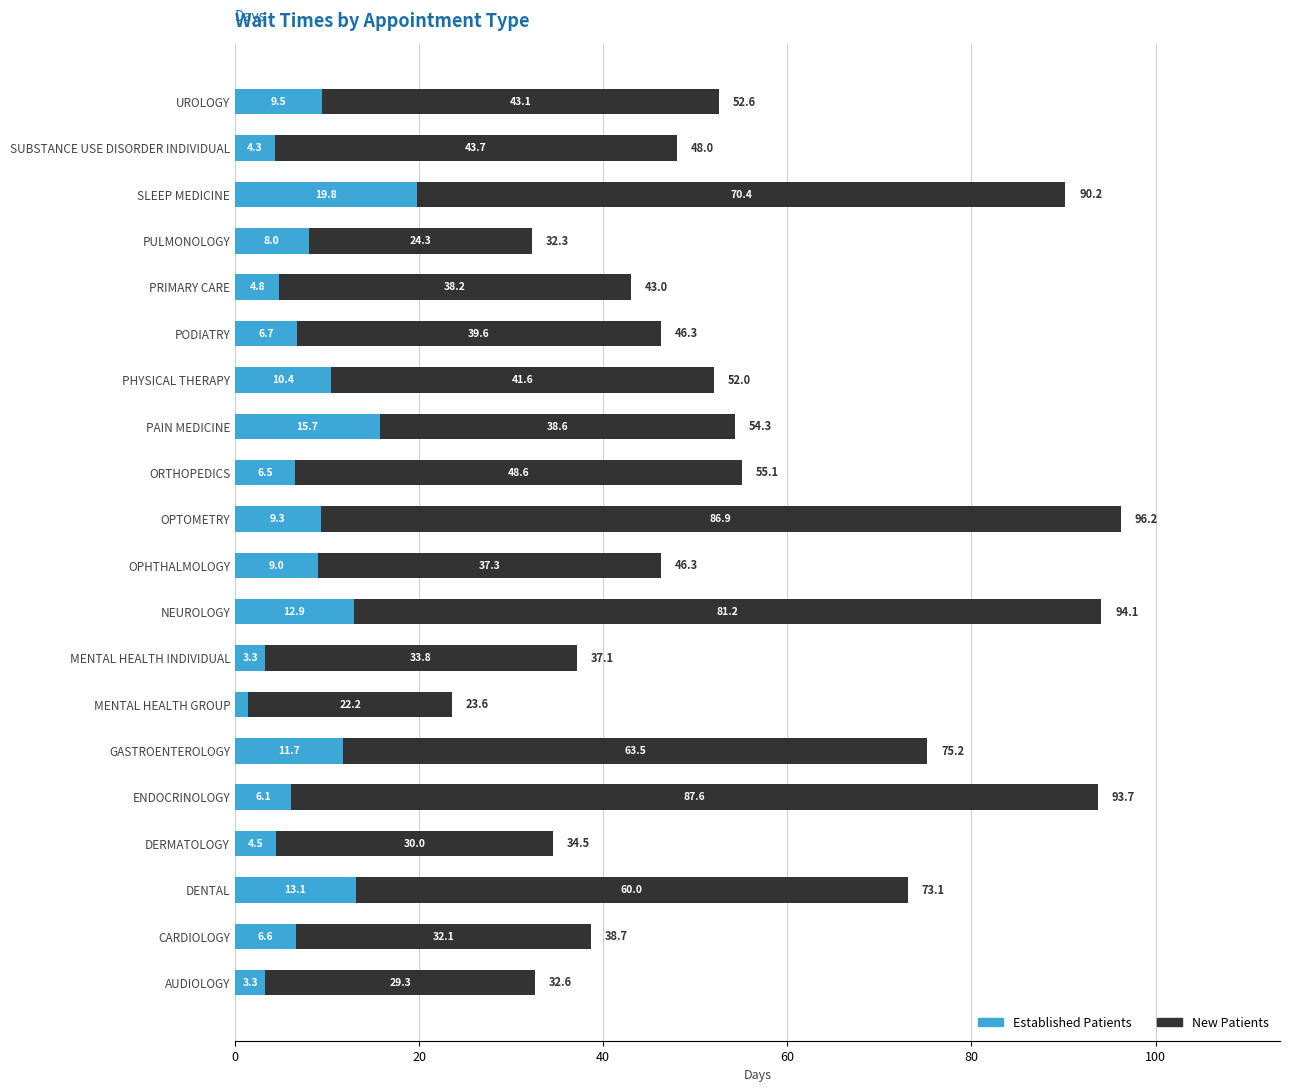

What is the total value across all series at OPHTHALMOLOGY?

46.3